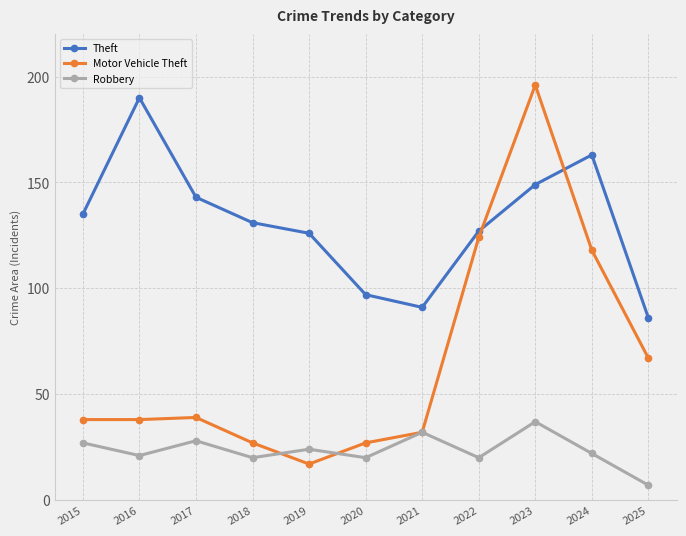

Rank the series by their average value, from highest to lowest.

Theft, Motor Vehicle Theft, Robbery